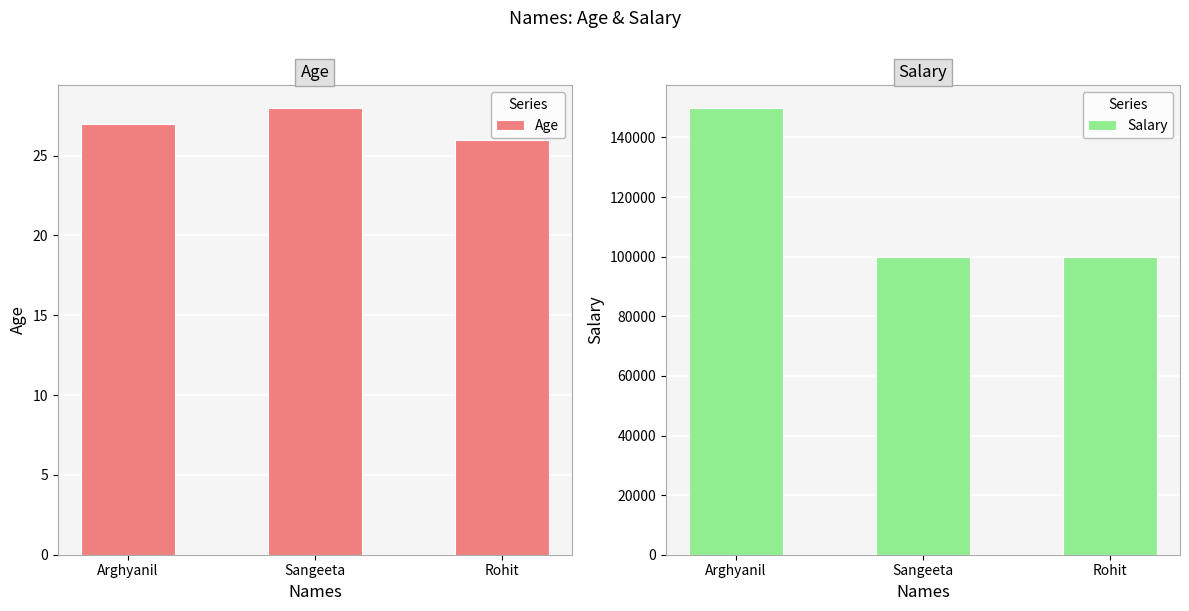

What is the maximum value for Age?

28